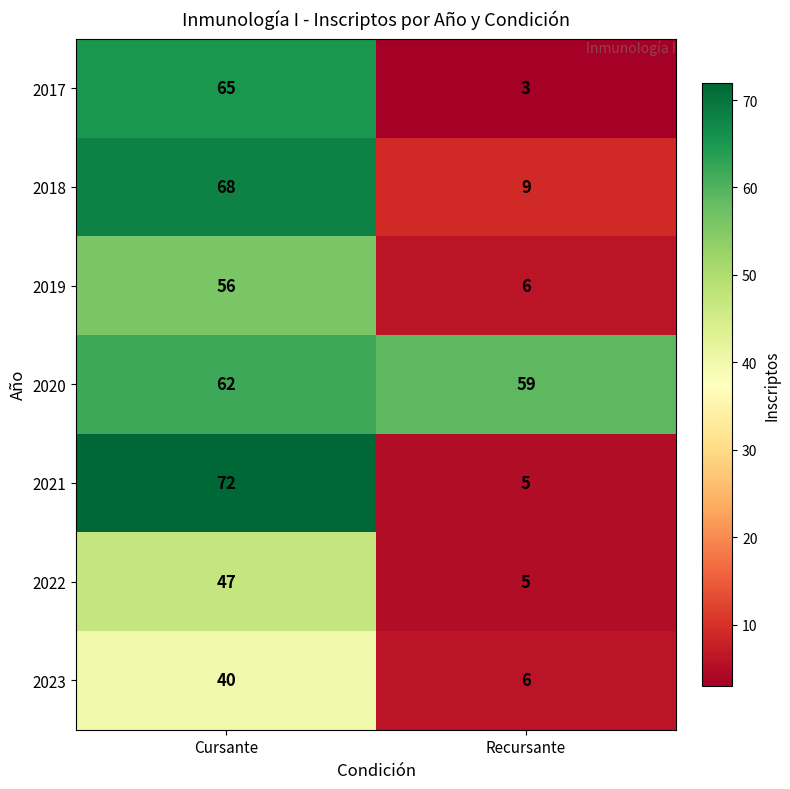

At which category does the chart reach its minimum across all series?

Recursante